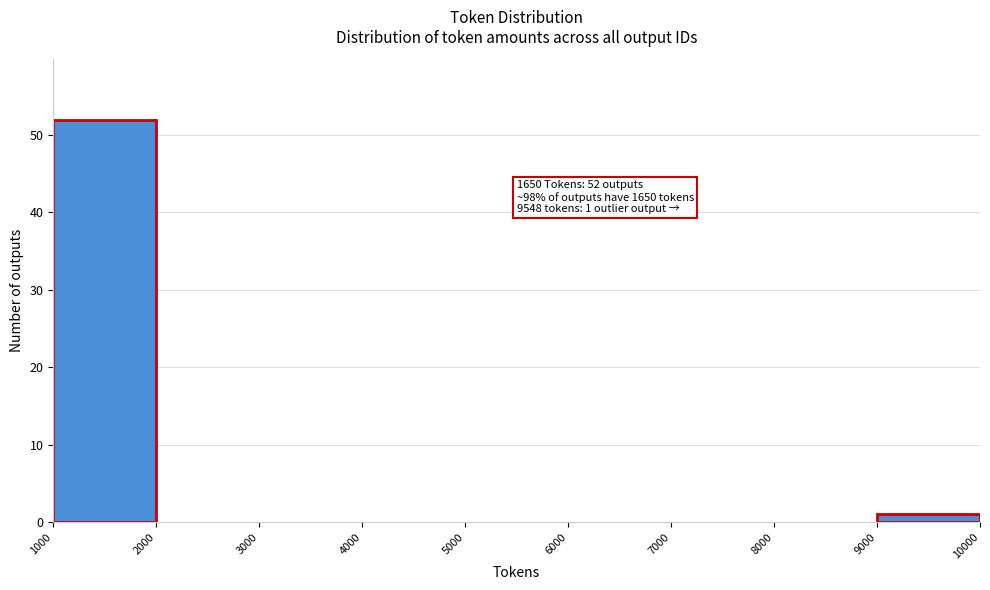

Which range on the x-axis has the tallest bar?

1000 to 2000